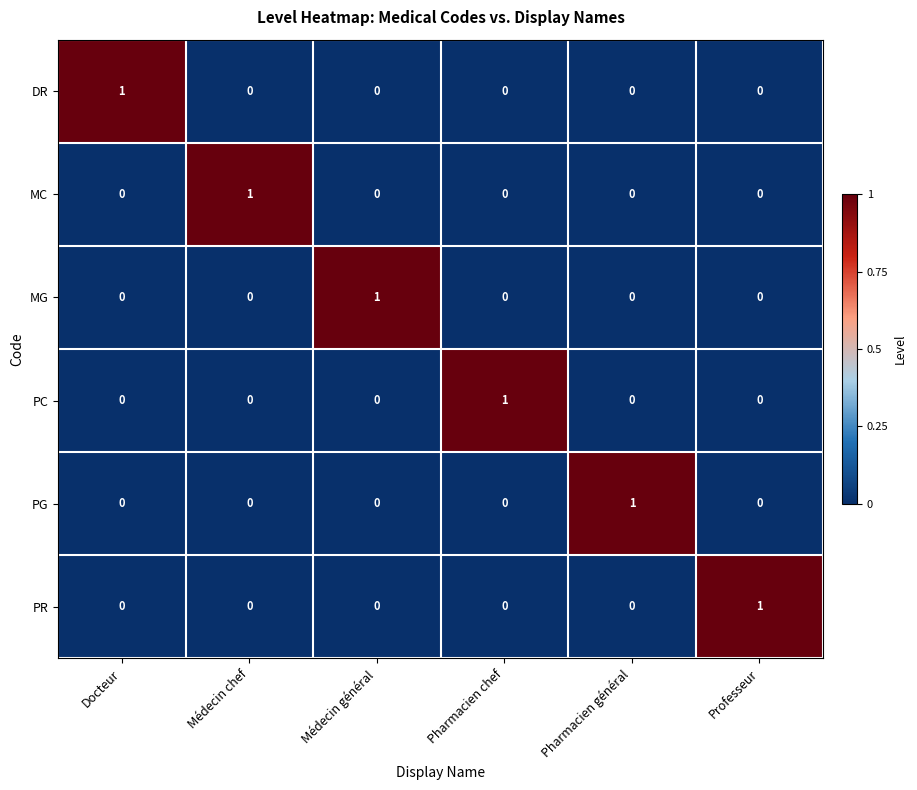

Count the PG values in the range 0 to 1.

6